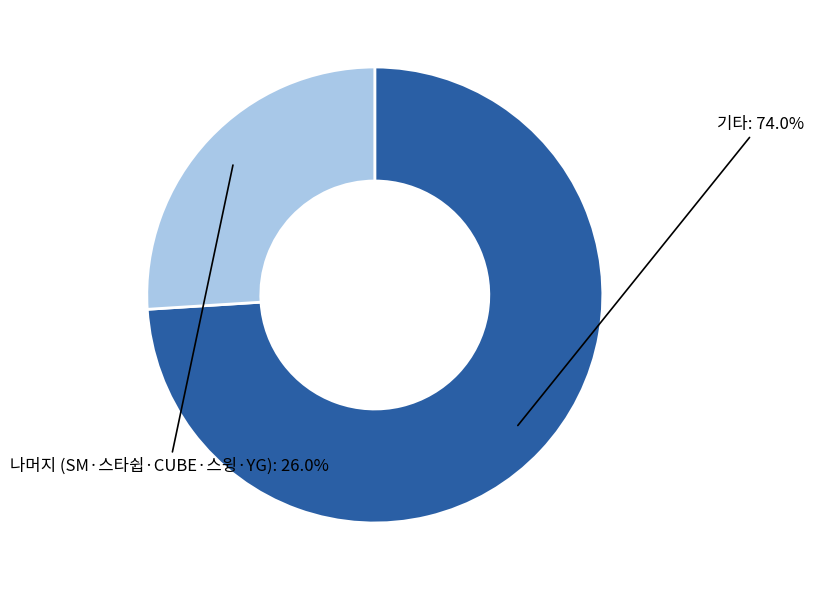

How many segments does this pie chart have?

2